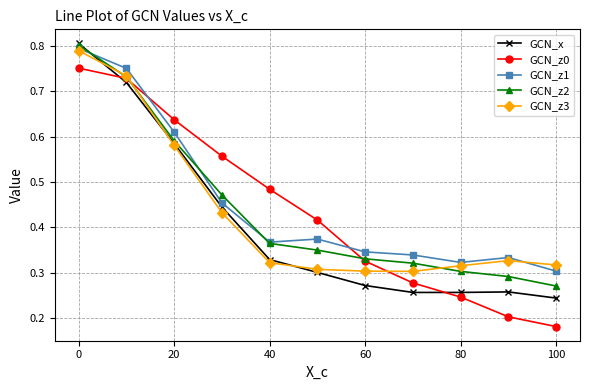

How many times do GCN_z0 and GCN_z1 cross each other?

2